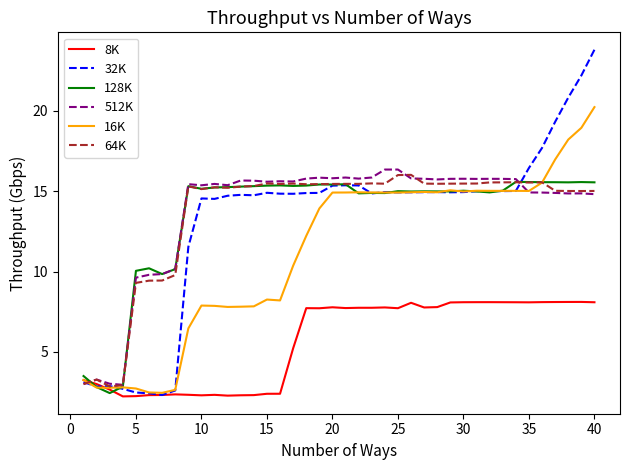

Which series has the widest spread of values?

32K